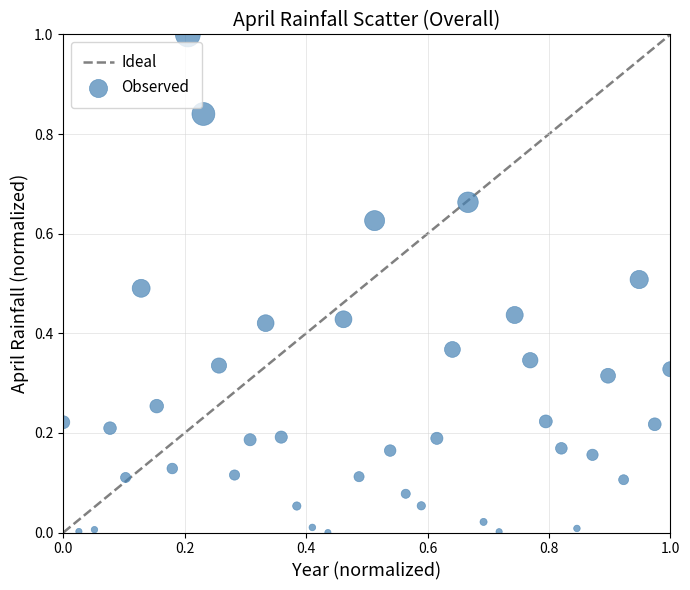

What is the range of X values (max minus min)?

1.0